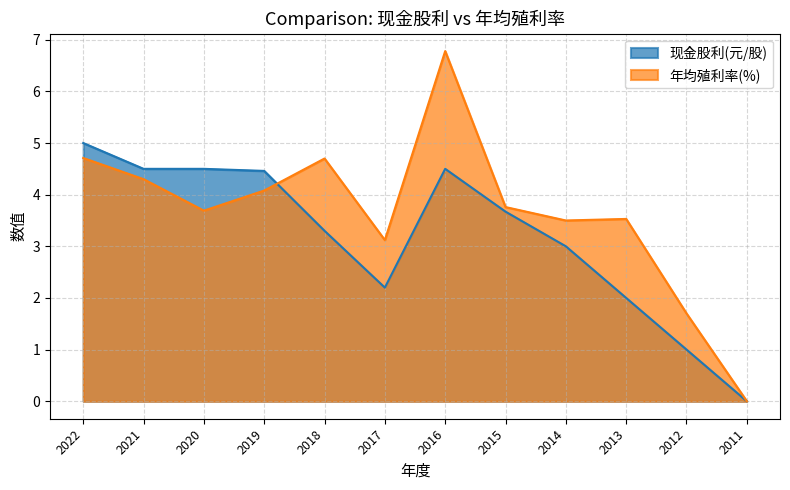

Reading right to left, transcribe all the data shown in this chart.

现金股利(元/股): 0.0	1.0	2.0	3.0	3.7	4.5	2.2	3.3	4.5	4.5	4.5	5.0
年均殖利率(%): 0.0	1.7	3.5	3.5	3.8	6.8	3.1	4.7	4.1	3.7	4.3	4.7